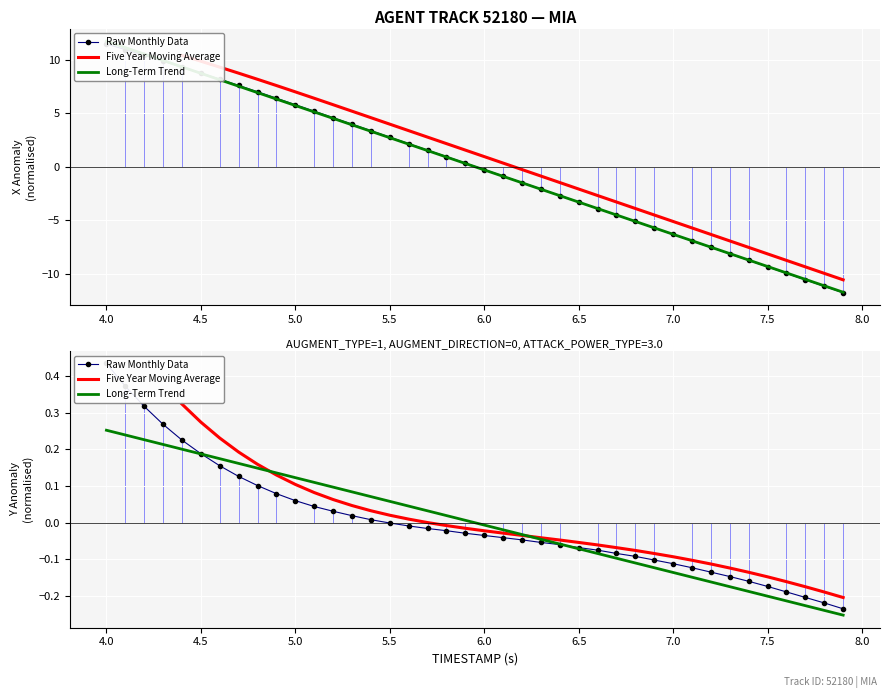

What is the maximum value for Y?

0.4